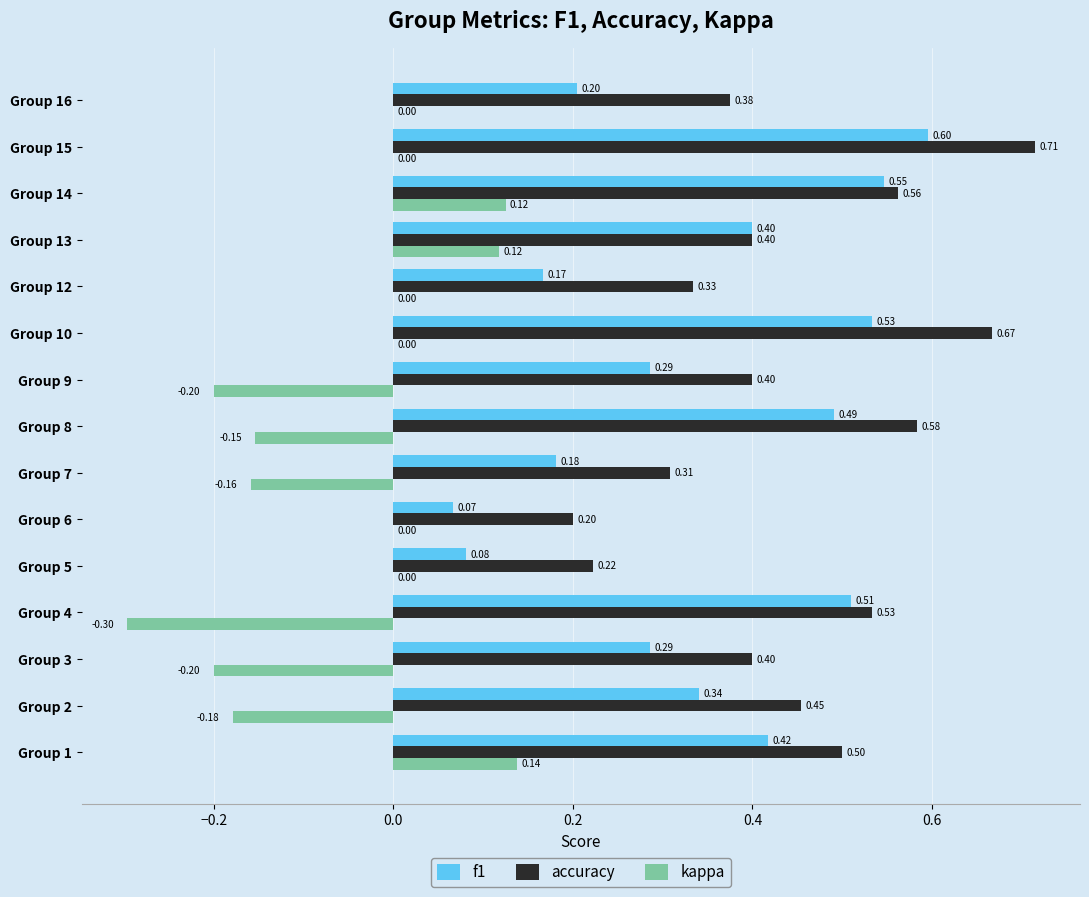

Which series has the largest range (max minus min)?

f1